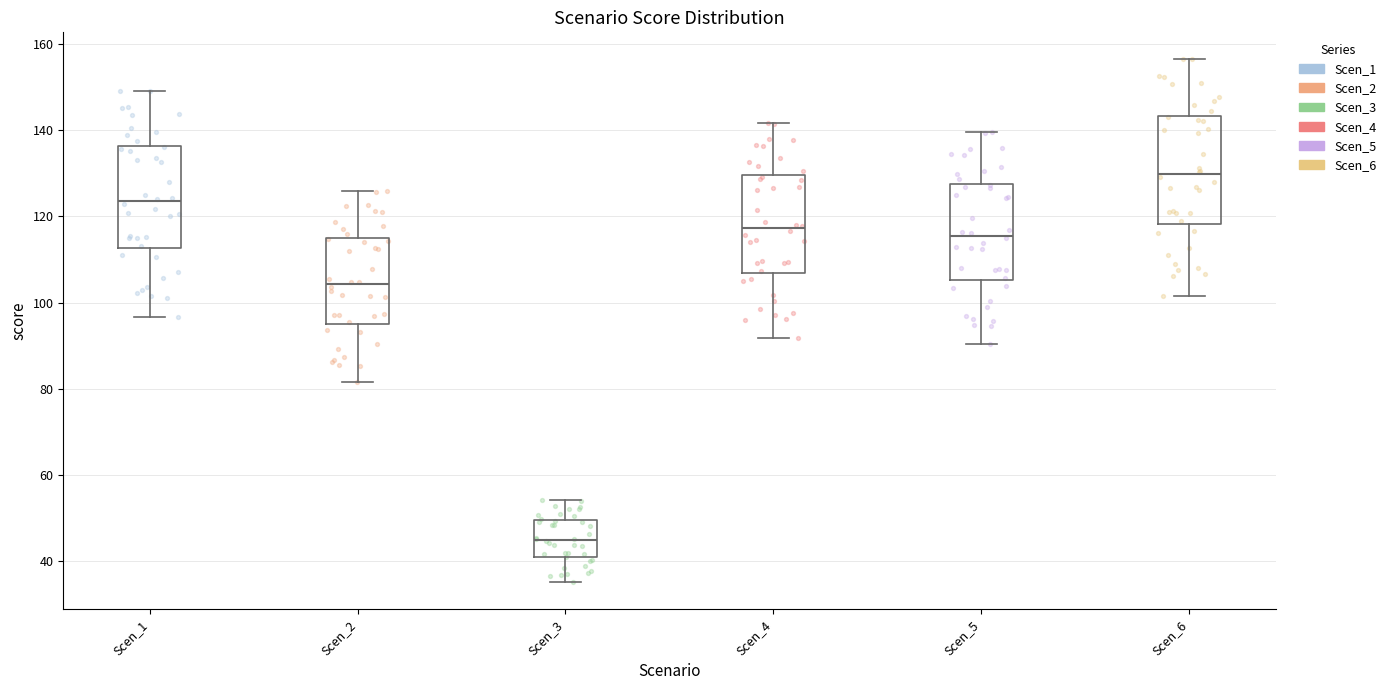

Which box has the highest median line?

Scen_6